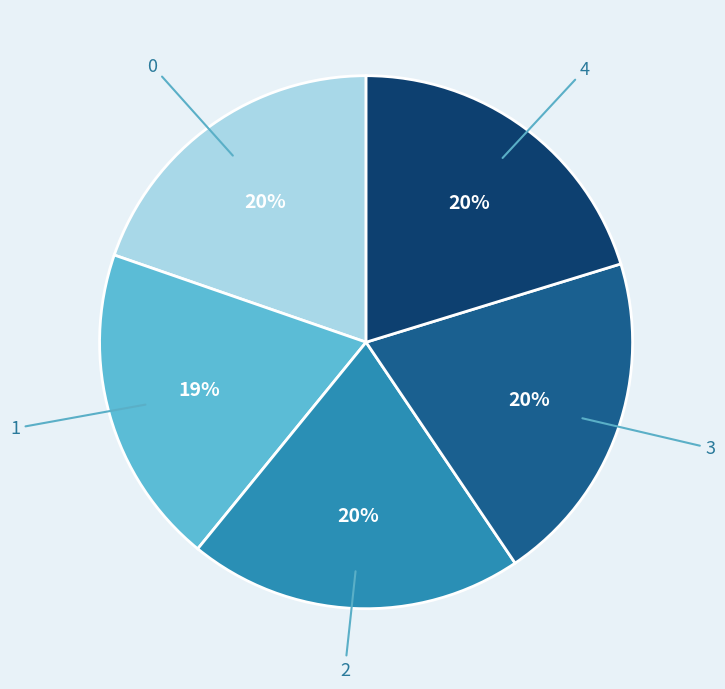

How many segments does this pie chart have?

5